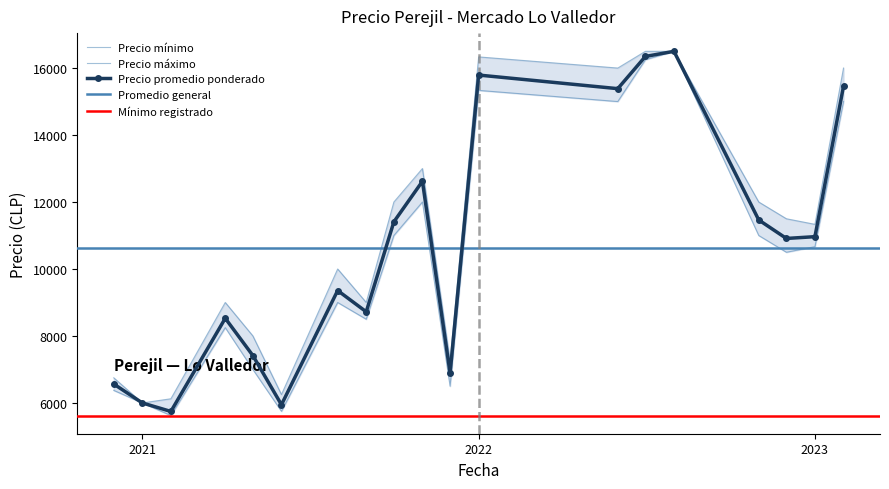

How many lines are shown in the chart?

3